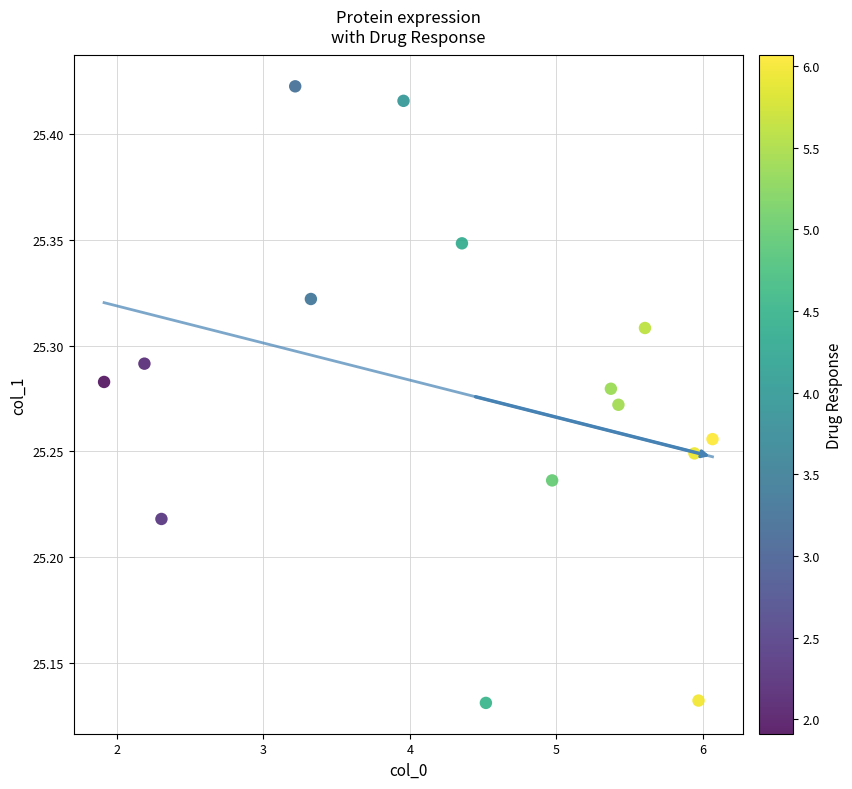

What is the range of Y values (max minus min)?

0.3